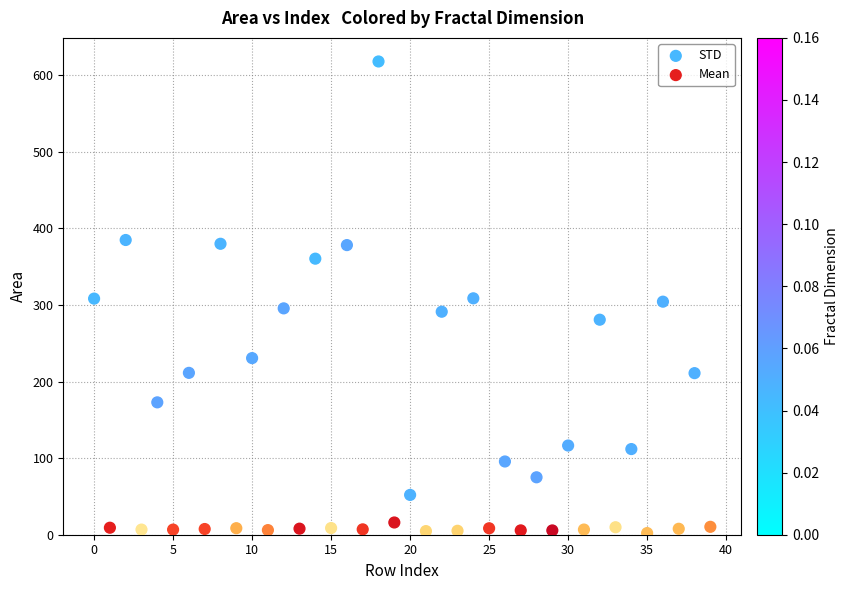

Which series has the largest Y range (max minus min)?

STD